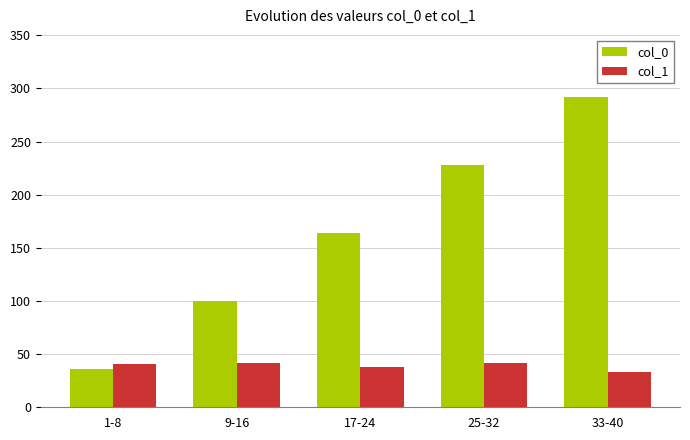

What is the label of the 2nd bar from the left?

9-16